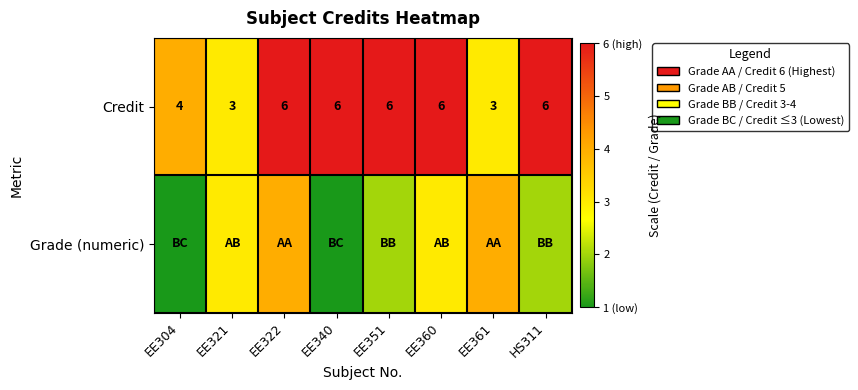

Between HS311 and EE351, which is larger?

HS311